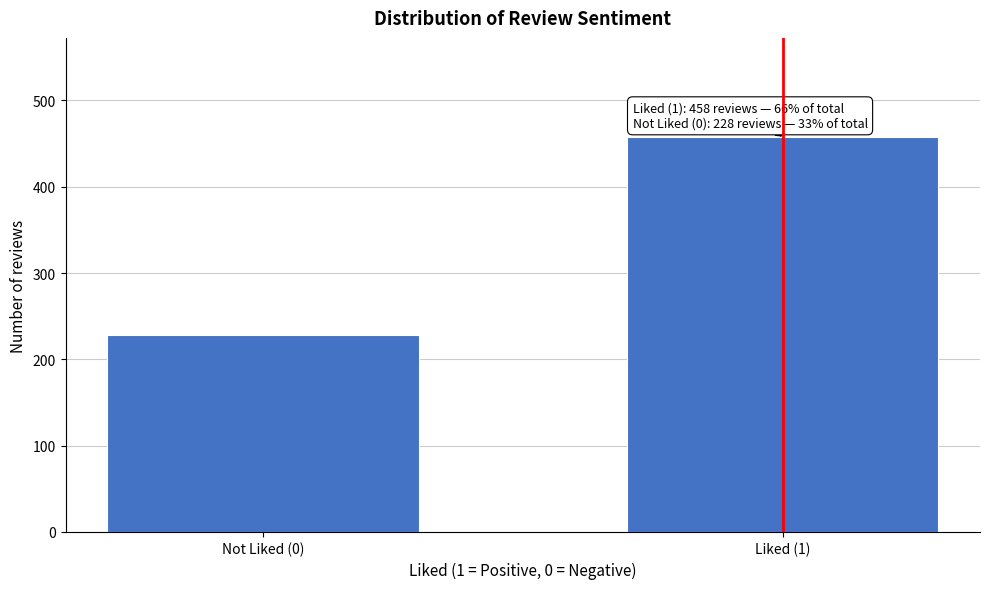

Reading right to left, extract all data points from this chart.

458	228